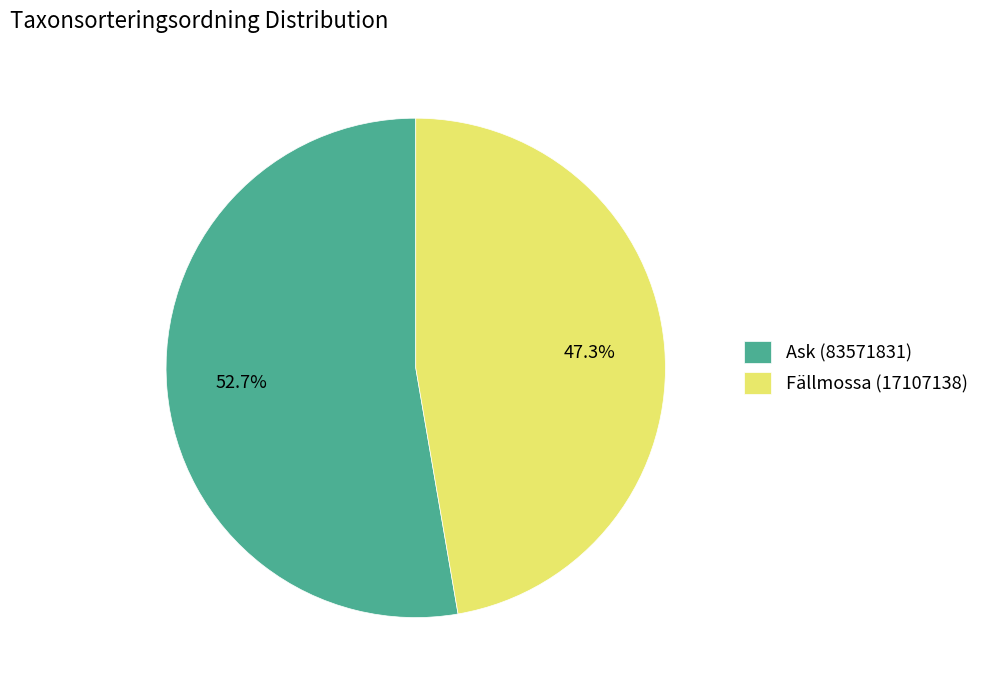

Which has a higher value, Ask (83571831) or Fällmossa (17107138)?

Ask (83571831)